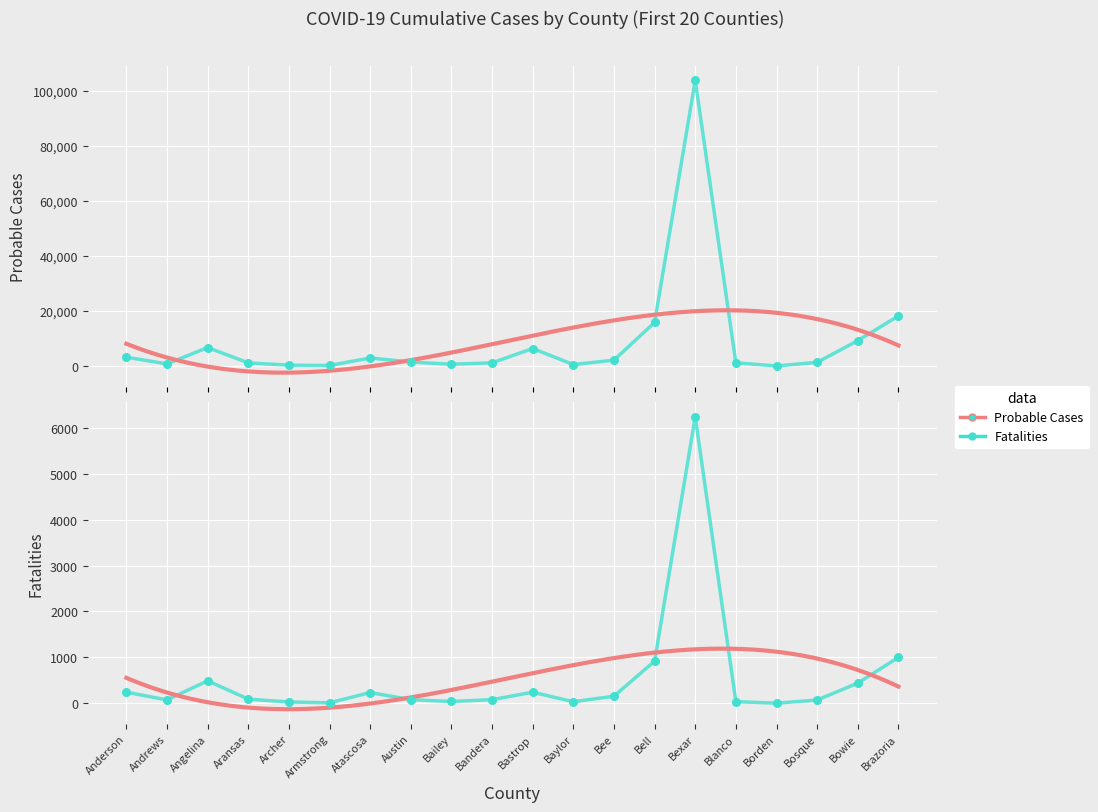

Is the value of Probable Cases at Aransas greater than the value of Fatalities at Archer?

Yes